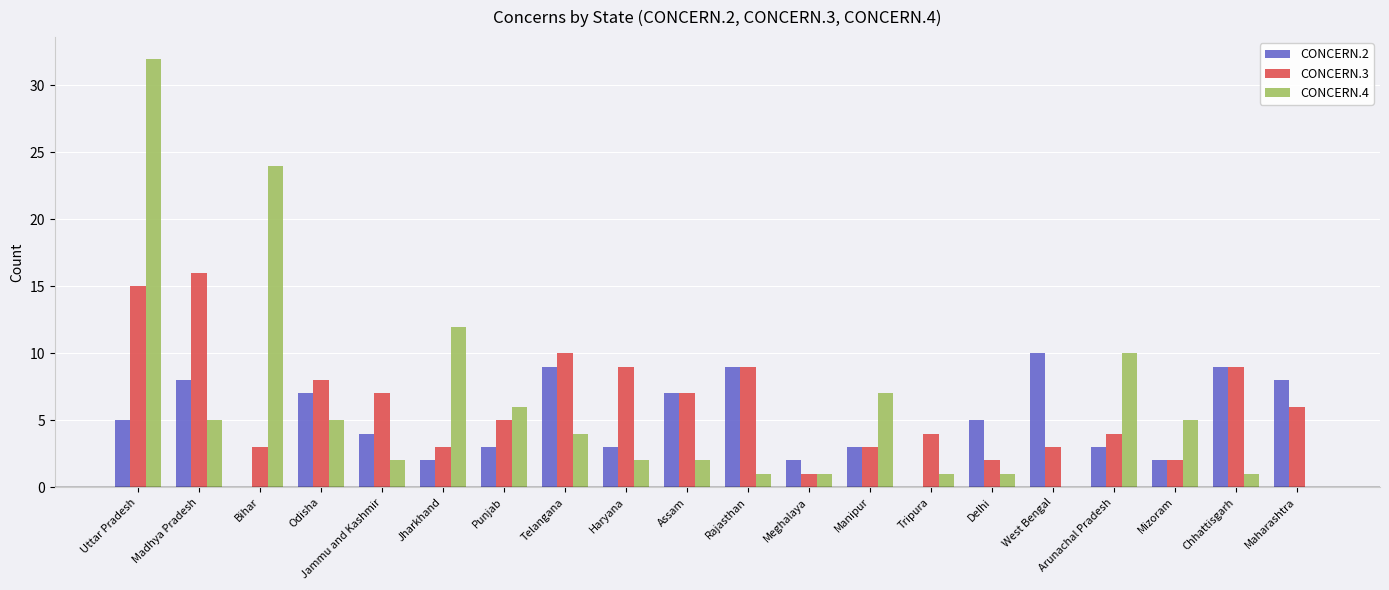

What is the total value across all series at Odisha?

20